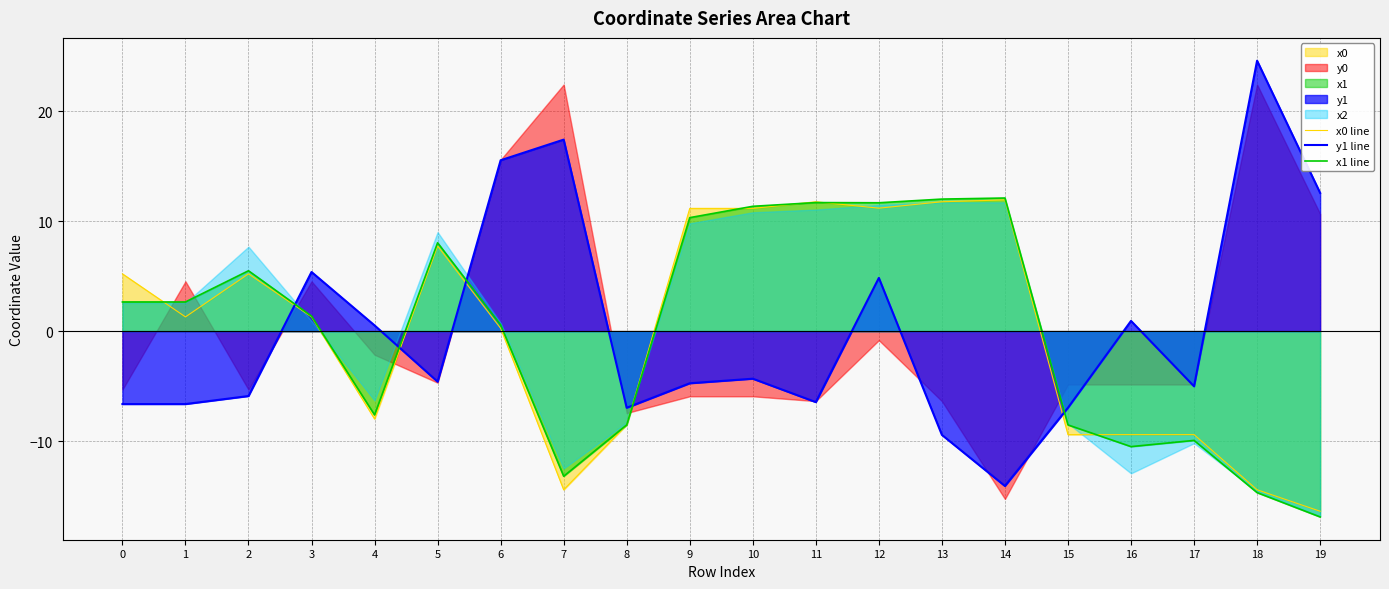

What is the sum of the x0 line values at 8 and 17?

-17.9